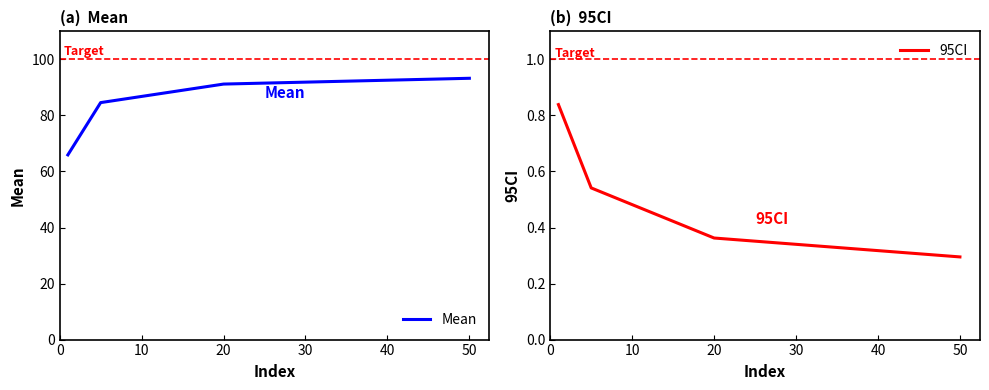

How many 95CI values are between 0 and 1?

4